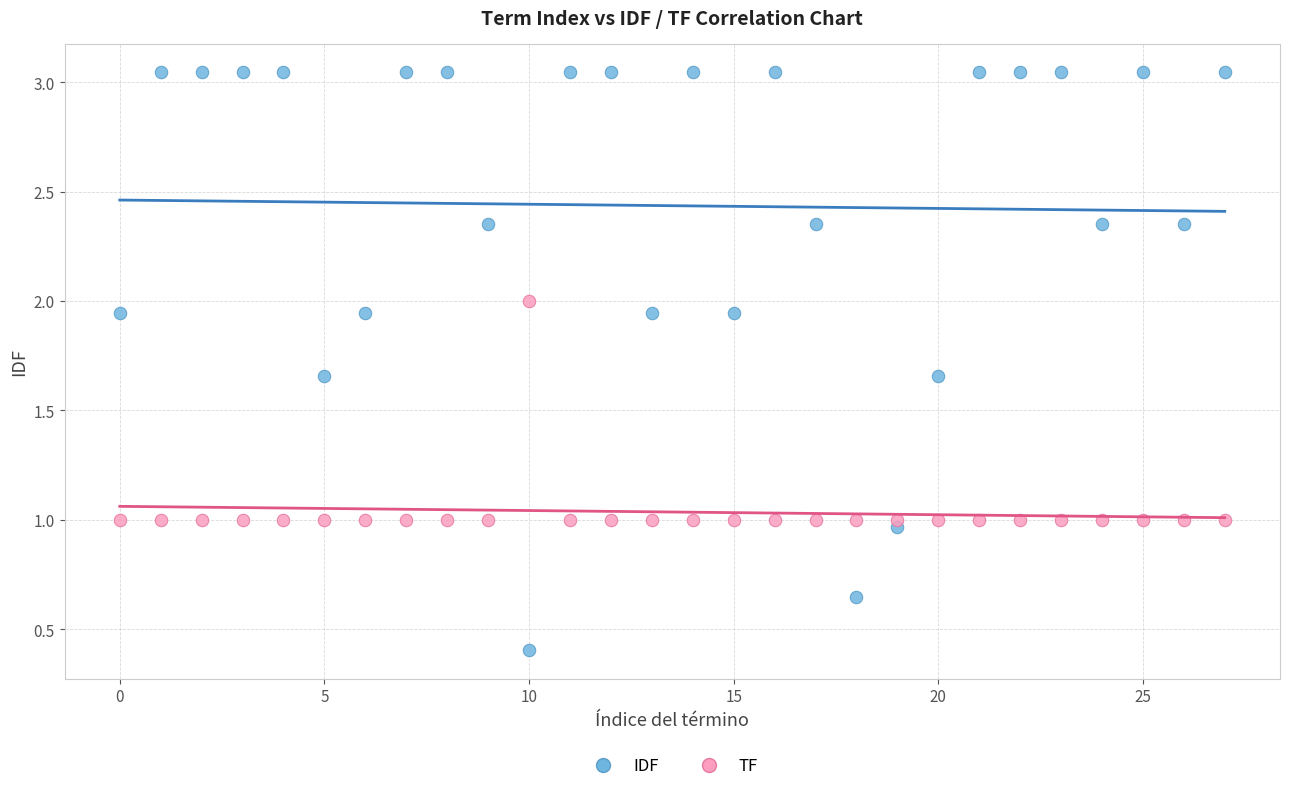

Which series reaches the maximum Y coordinate?

IDF